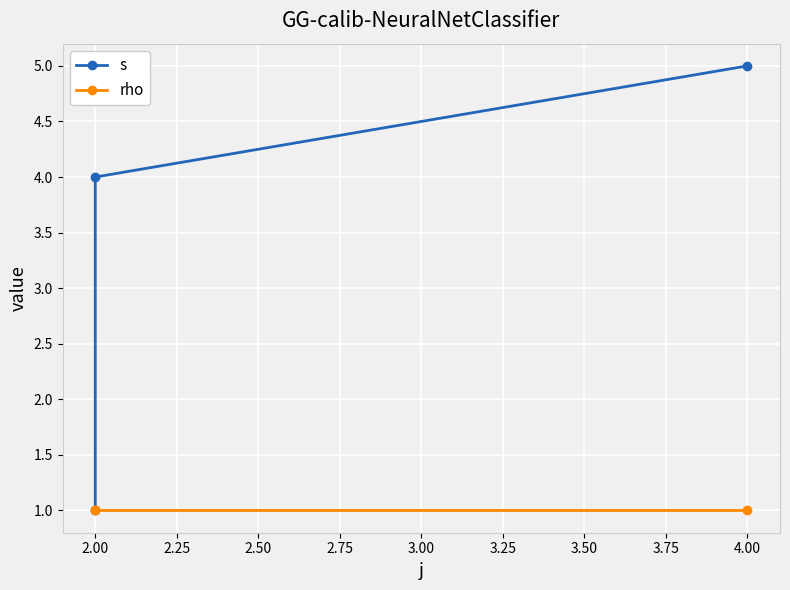

What is the label of the 2nd point from the left?

2.00